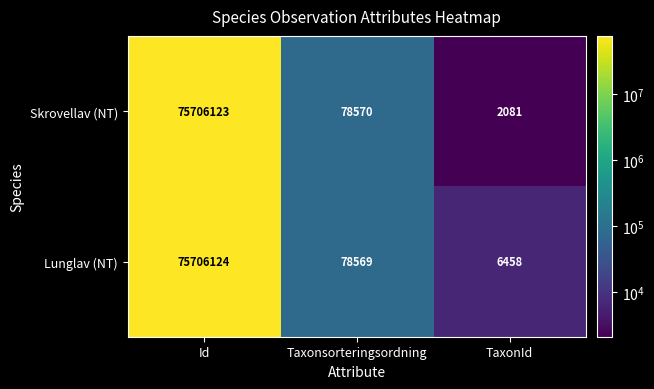

True or false: Skrovellav (NT) has a value of 2081 at TaxonId.

True